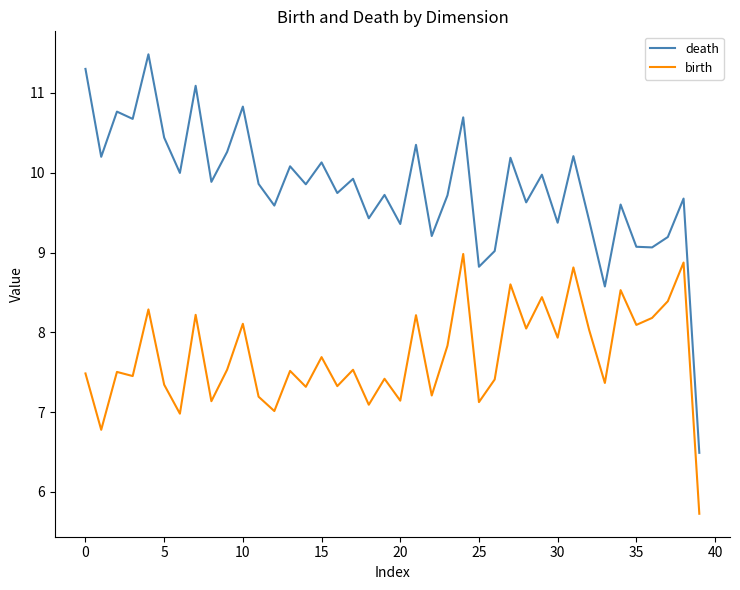

What is the minimum value for death?

6.5